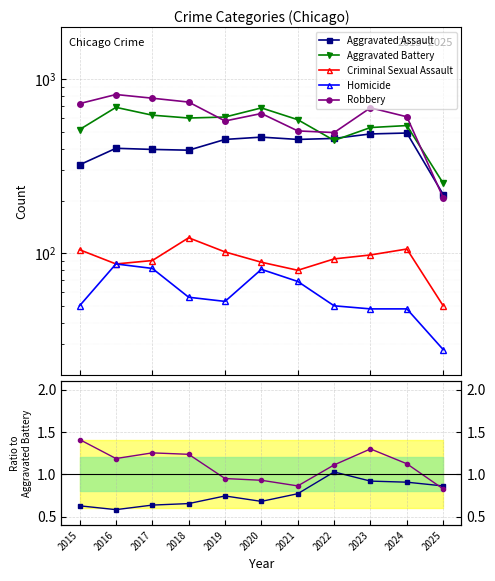

Rank the categories by Aggravated Battery value from highest to lowest.

2016, 2020, 2017, 2019, 2018, 2021, 2024, 2023, 2015, 2022, 2025